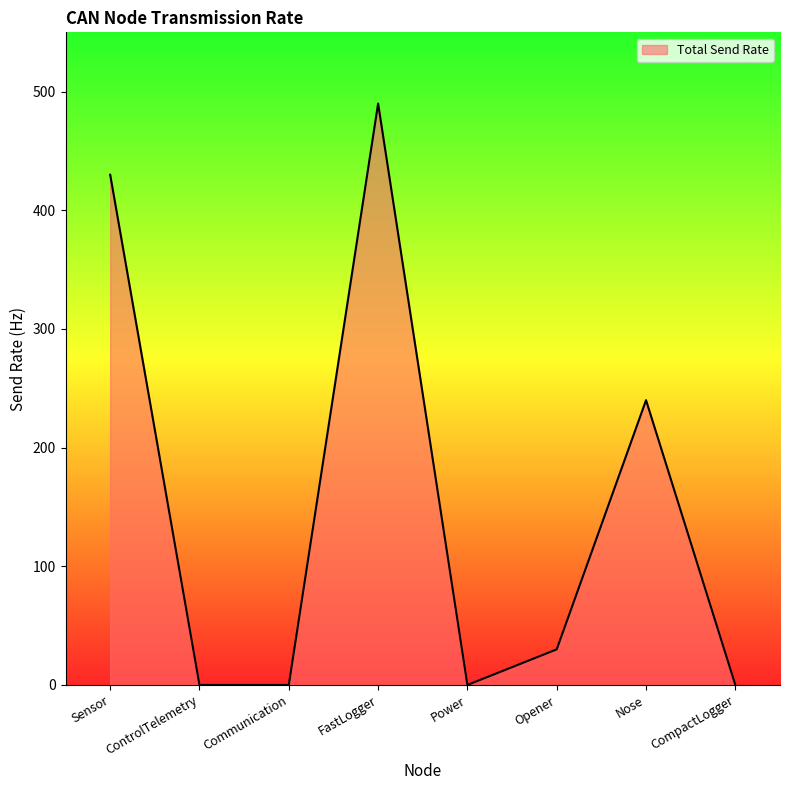

How many values are below 30?

4